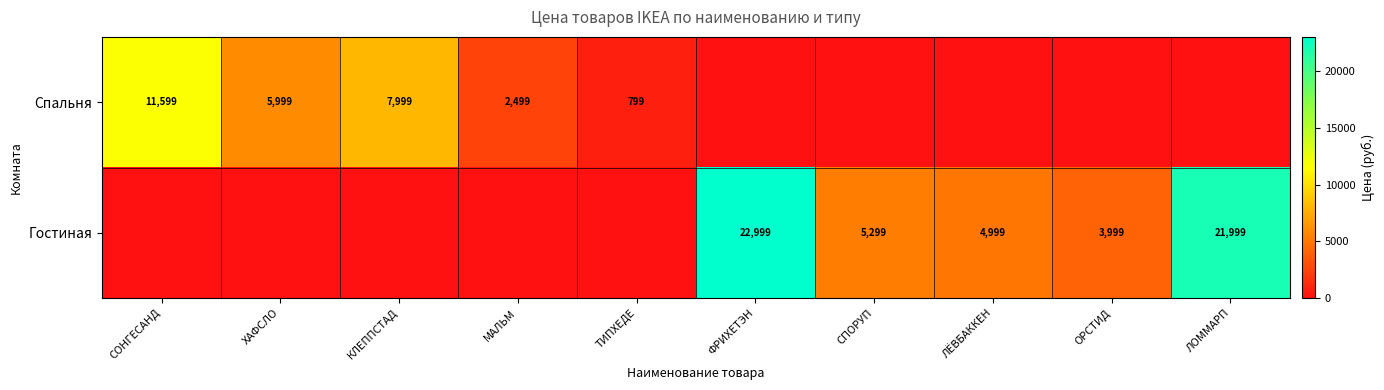

What is the greatest value displayed?

22999